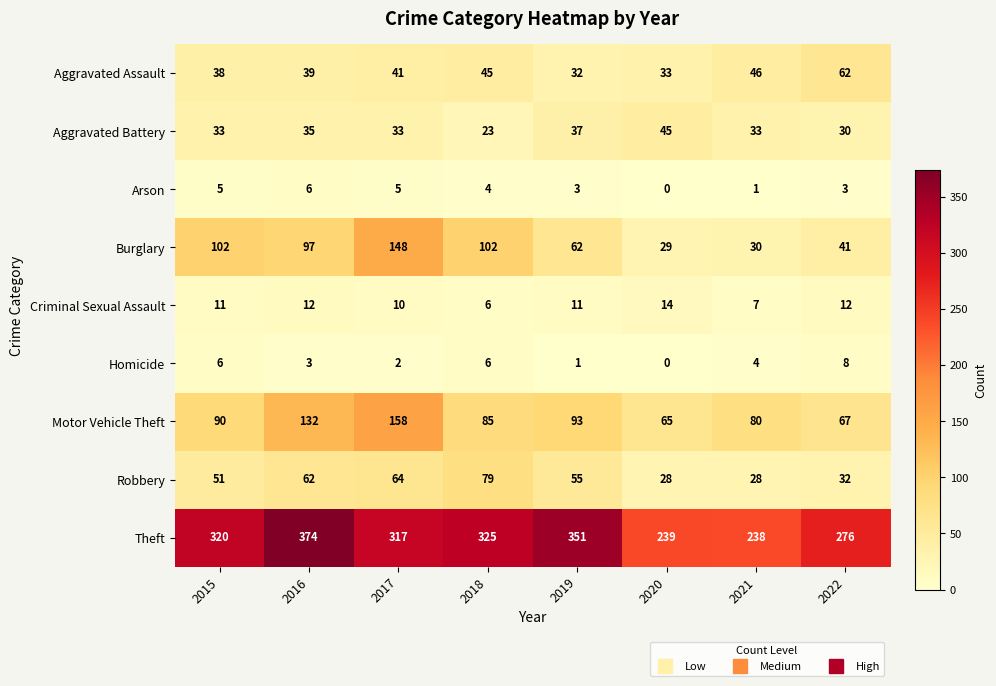

At how many categories does at least one series exceed 267?

6